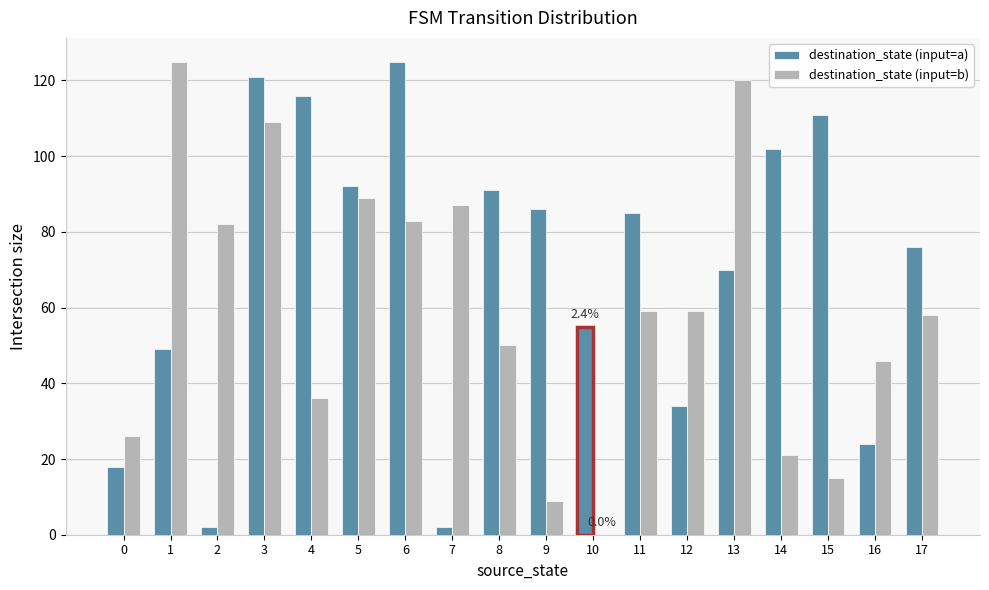

Reading left to right, list all the values displayed in this chart.

destination_state (input=a): 18	49	2	121	116	92	125	2	91	86	55	85	34	70	102	111	24	76
destination_state (input=b): 26	125	82	109	36	89	83	87	50	9	0	59	59	120	21	15	46	58